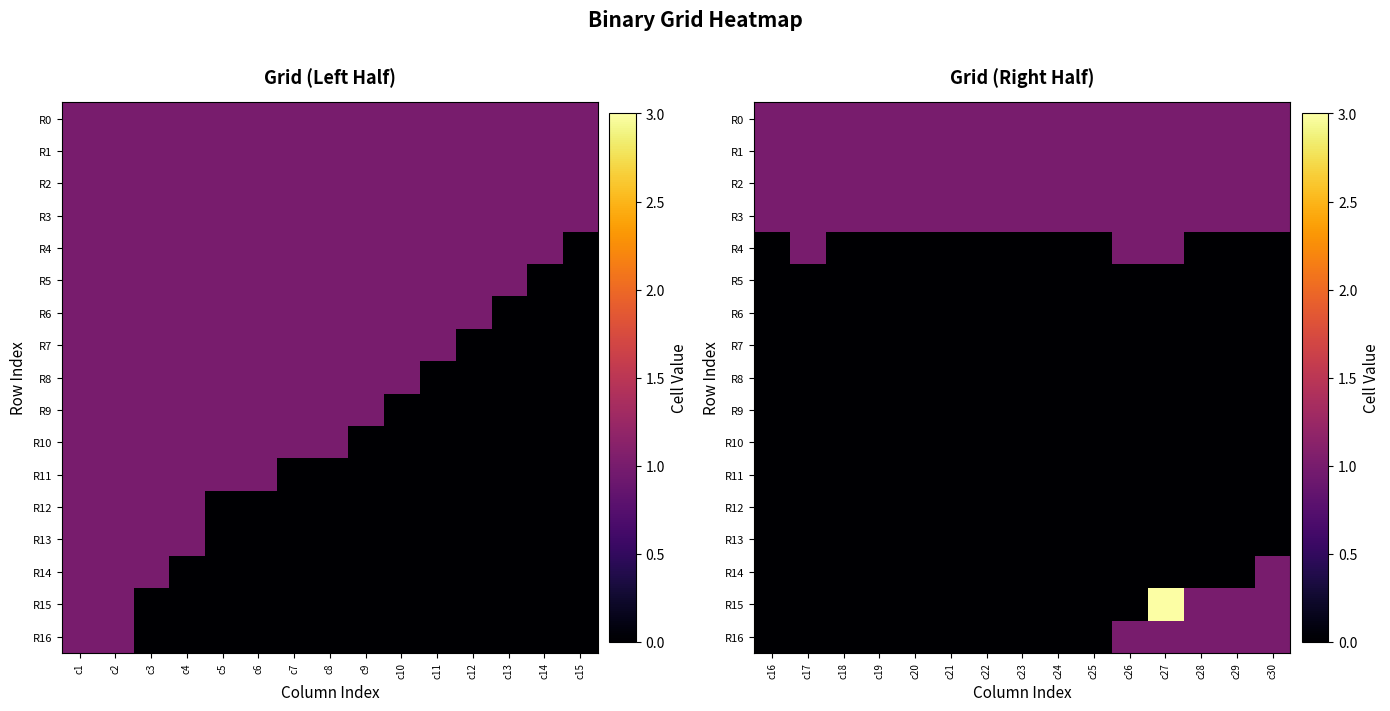

At c17, list the series in order from largest to smallest.

R0, R1, R2, R3, R4, R5, R6, R7, R8, R9, R10, R11, R12, R13, R14, R15, R16